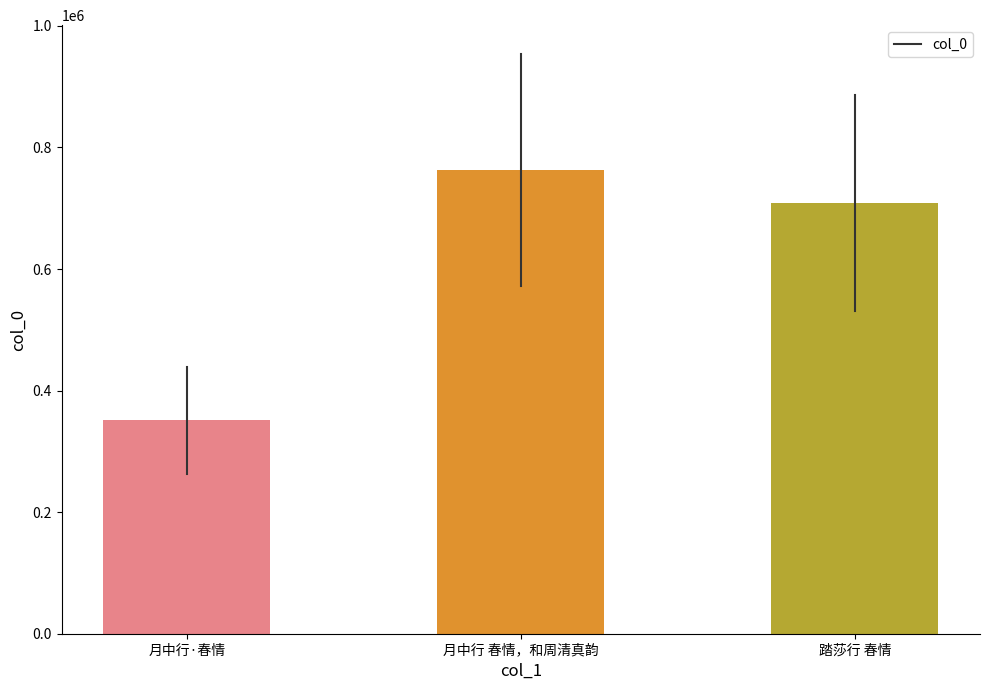

Reading left to right, list all the values displayed in this chart.

351077	762837	708589